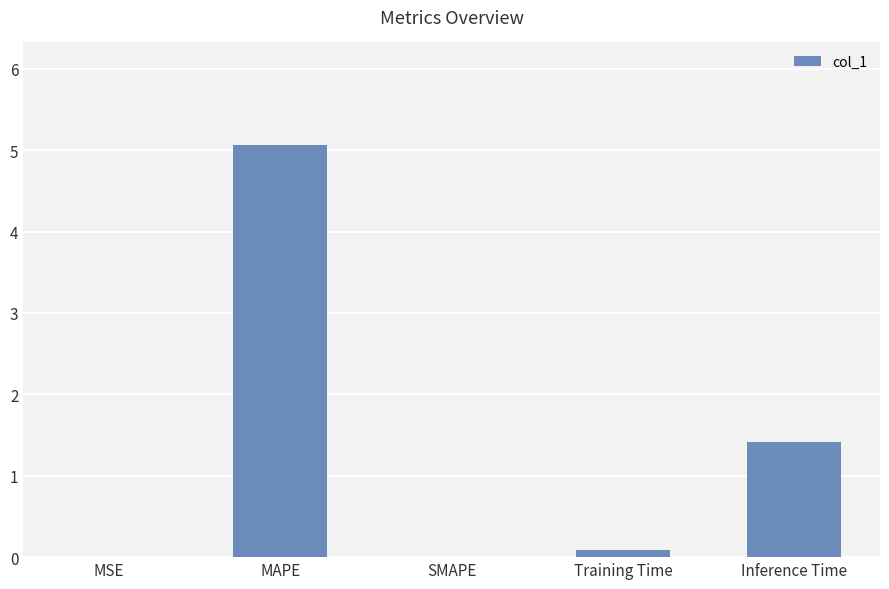

How many series are shown in this chart?

1